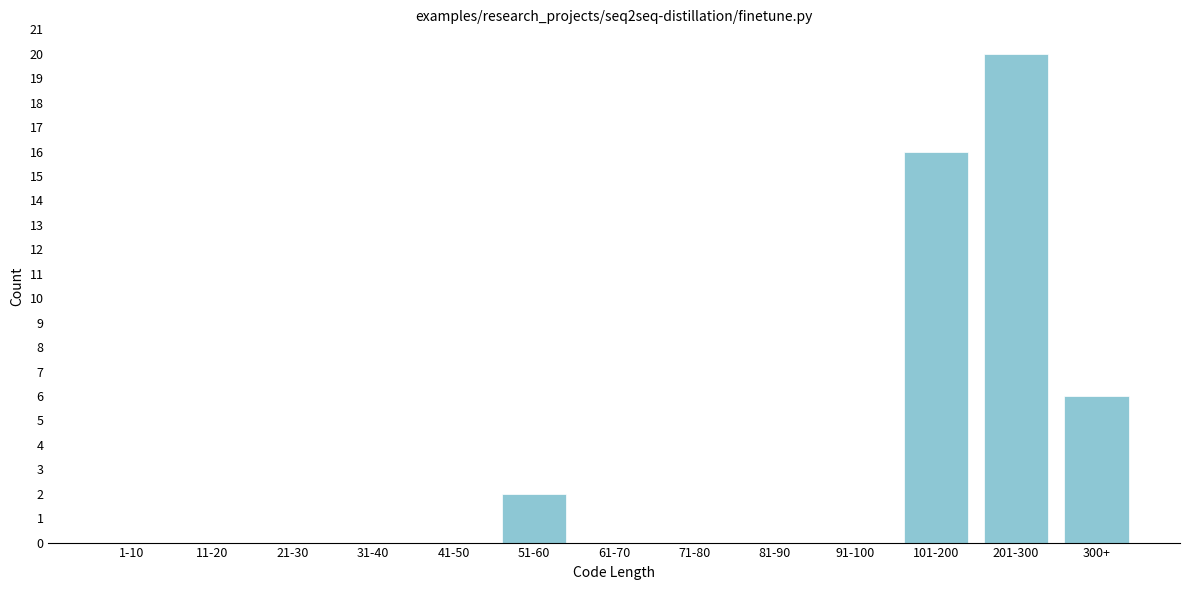

Reading left to right, extract all data points from this chart.

1-10=0	11-20=0	21-30=0	31-40=0	41-50=0	51-60=2	61-70=0	71-80=0	81-90=0	91-100=0	101-200=16	201-300=20	300+=6